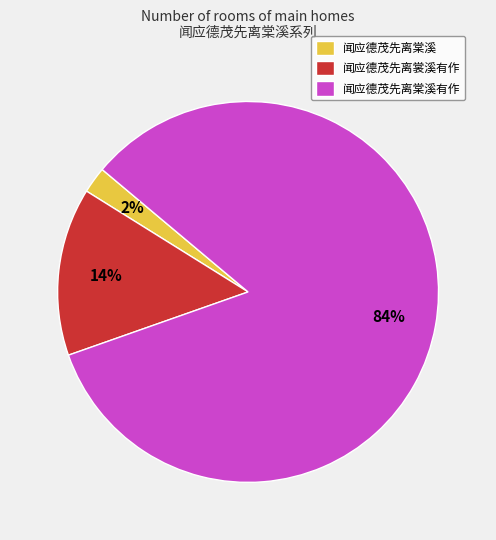

What is the largest slice in the pie chart?

闻应德茂先离棠溪有作